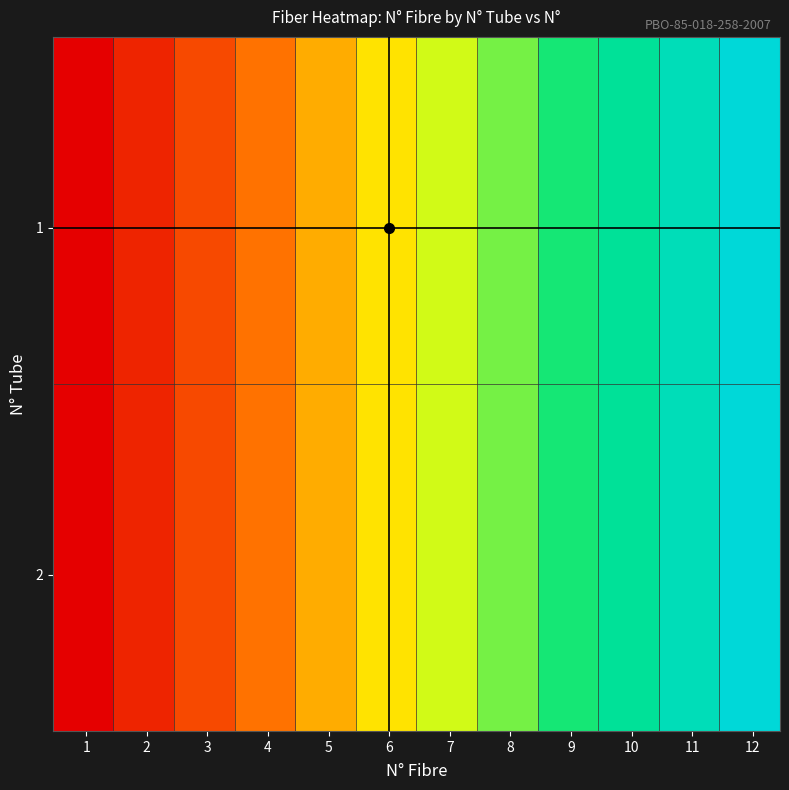

Which series has the widest spread of values?

1